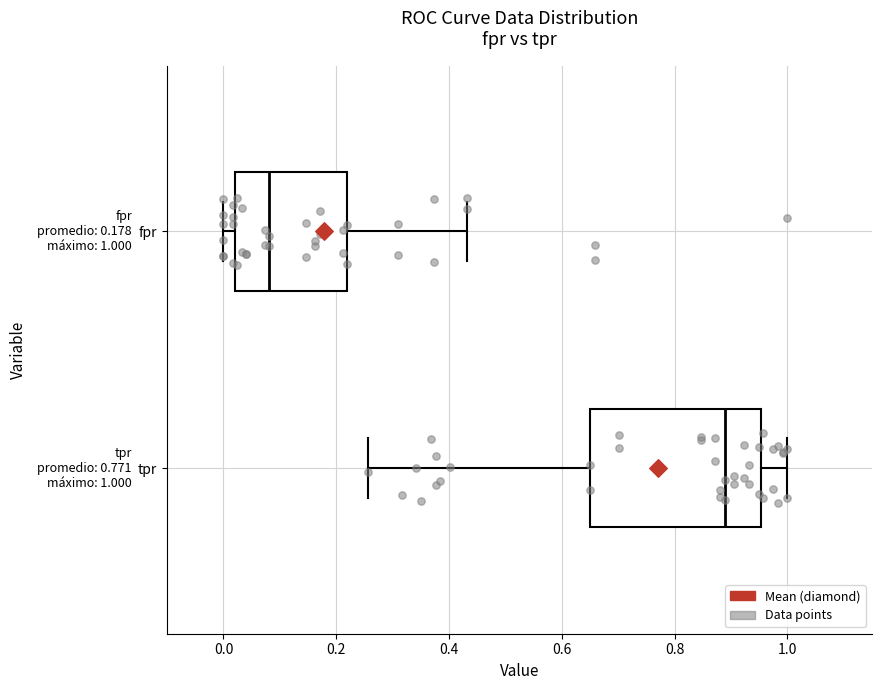

Which box's median line is the furthest to the left?

fpr